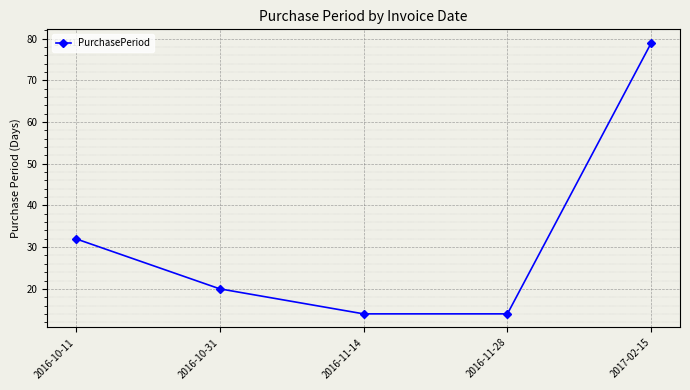

How many lines are shown in the chart?

1